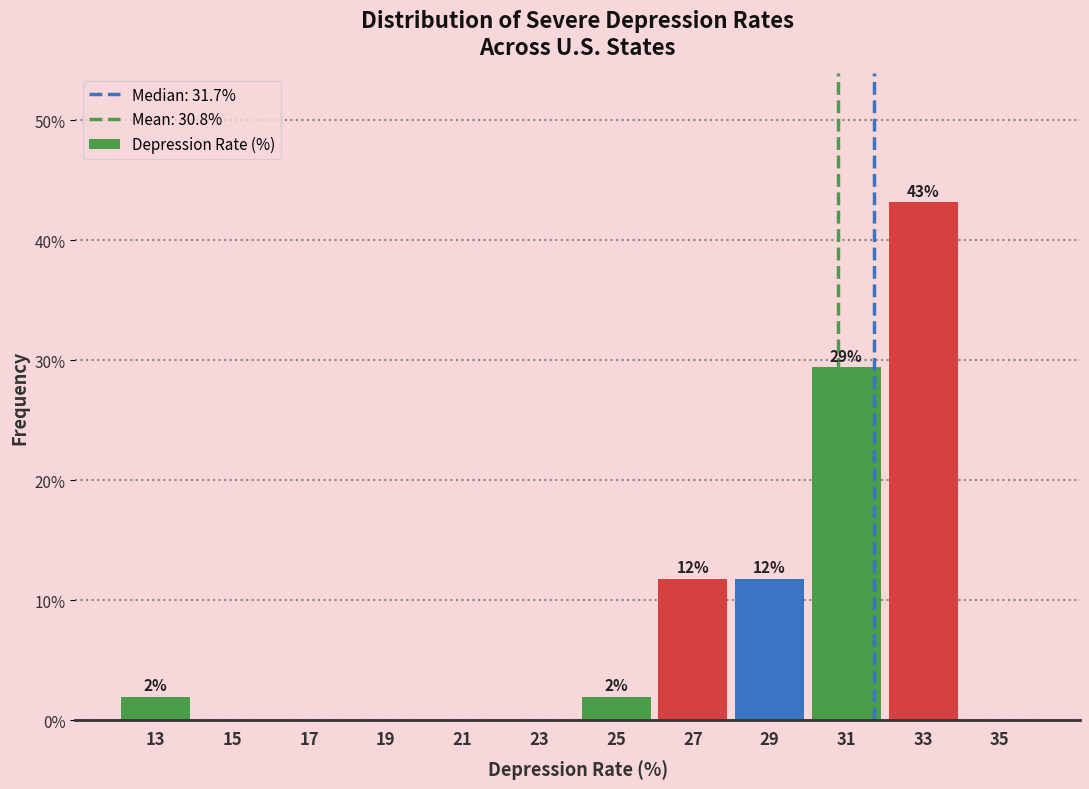

Which range on the x-axis has the tallest bar?

32 to 34